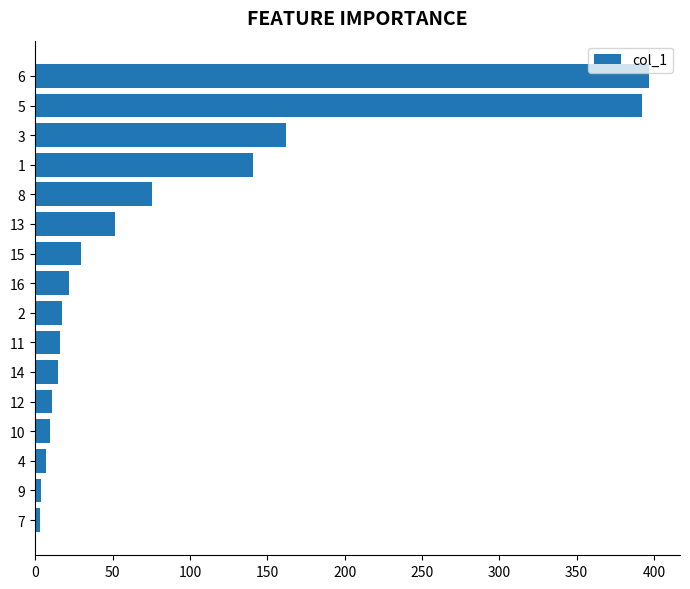

What is the maximum value shown in the chart?

397.0